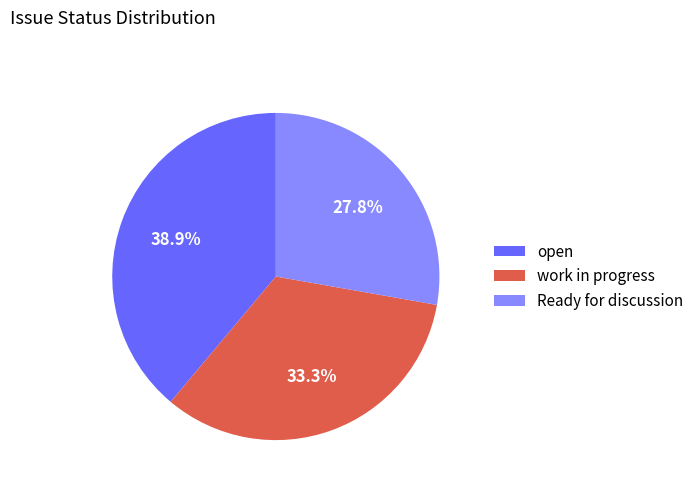

Count the number of slices in the pie.

3